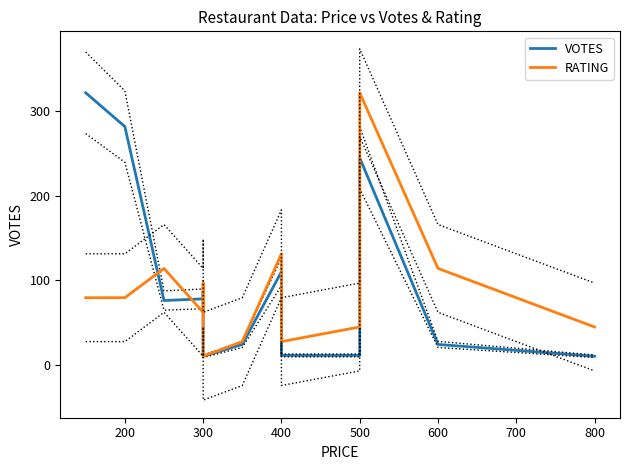

True or false: VOTES has a value of 11.0 at 500.

True